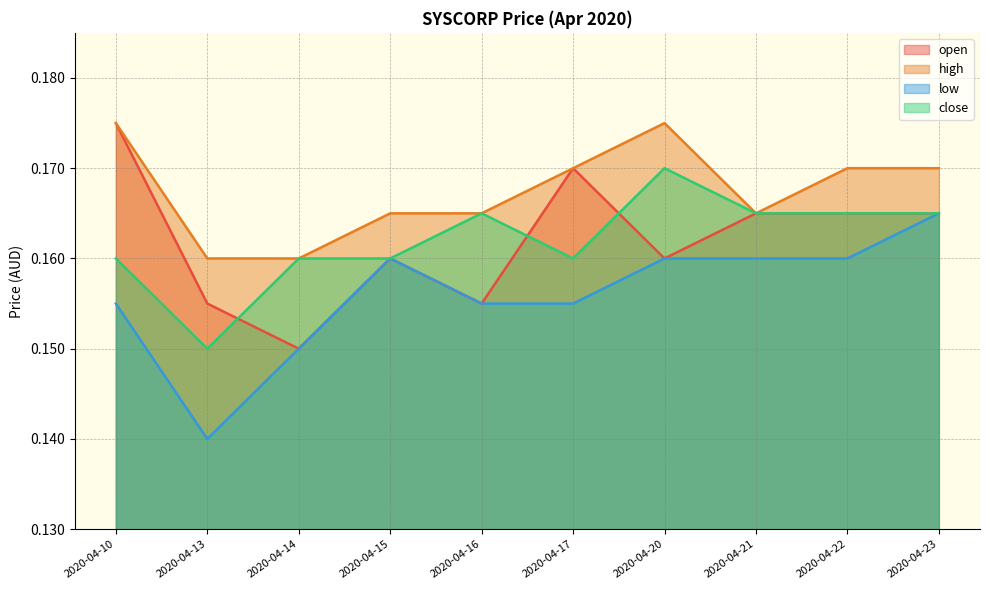

True or false: close has more than 1 points higher than both neighbors.

True